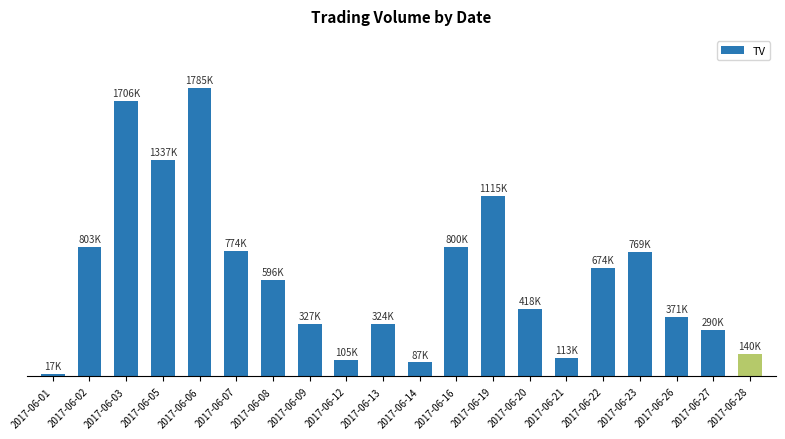

Are the bars horizontal?

No